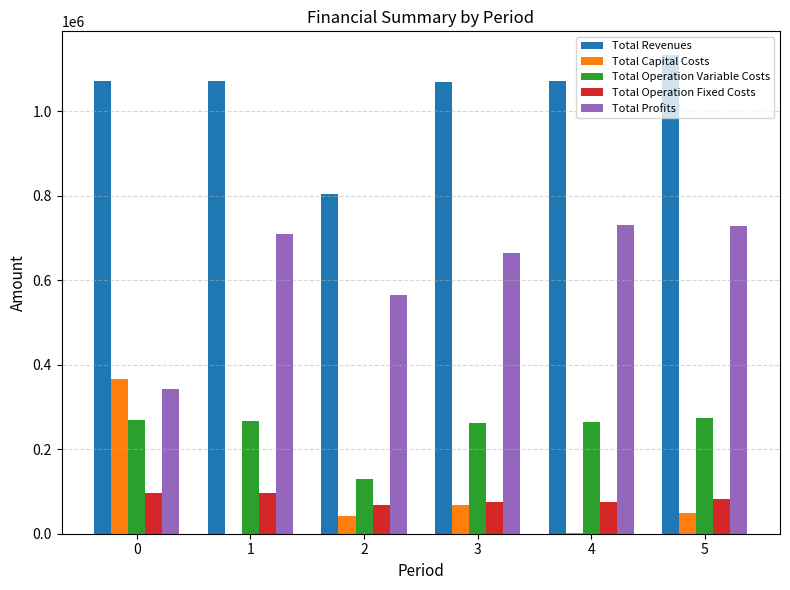

How many data points in Total Operation Fixed Costs are above 83097?

3